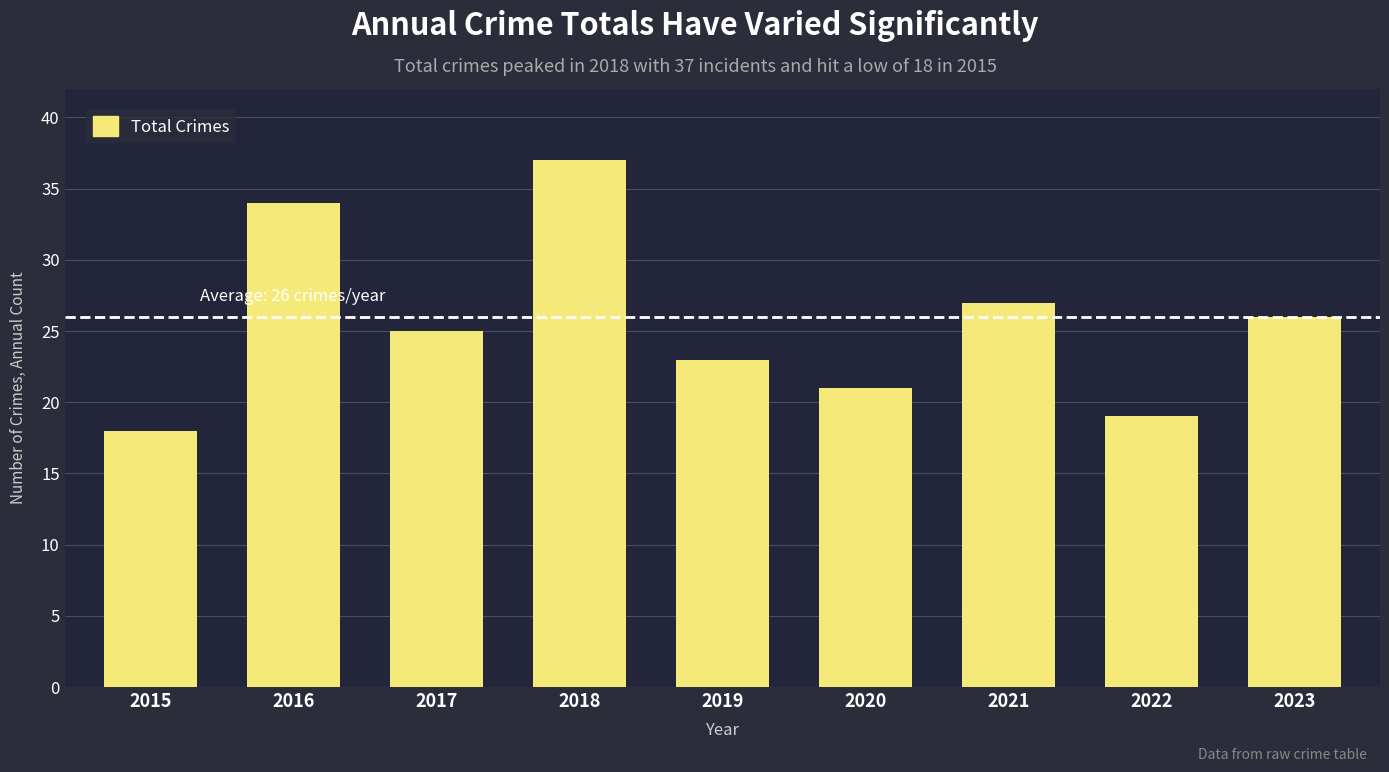

List the labels in order of value, smallest first.

2015, 2022, 2020, 2019, 2017, 2023, 2021, 2016, 2018